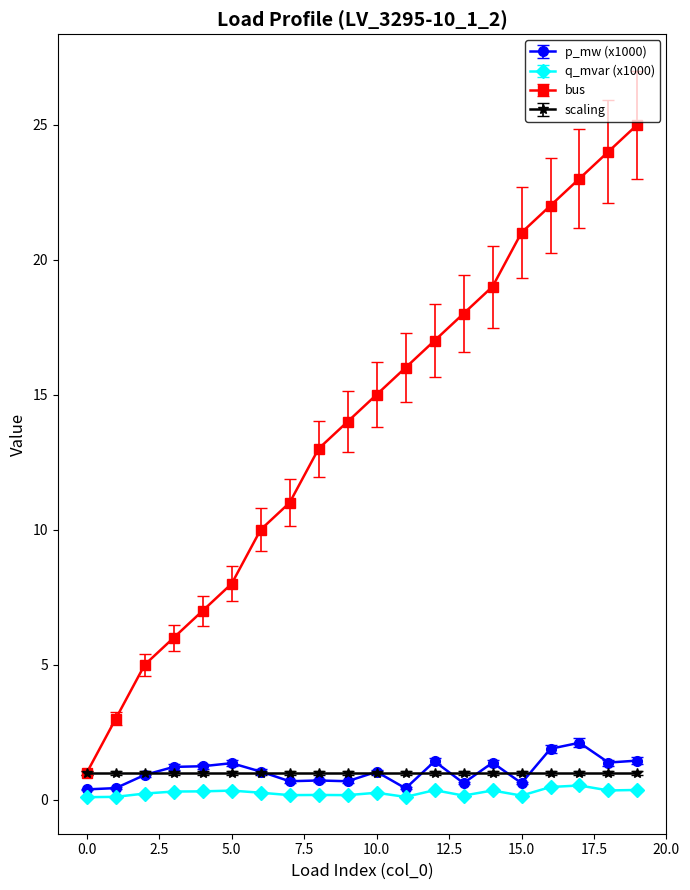

How many categories are shown in the chart?

20